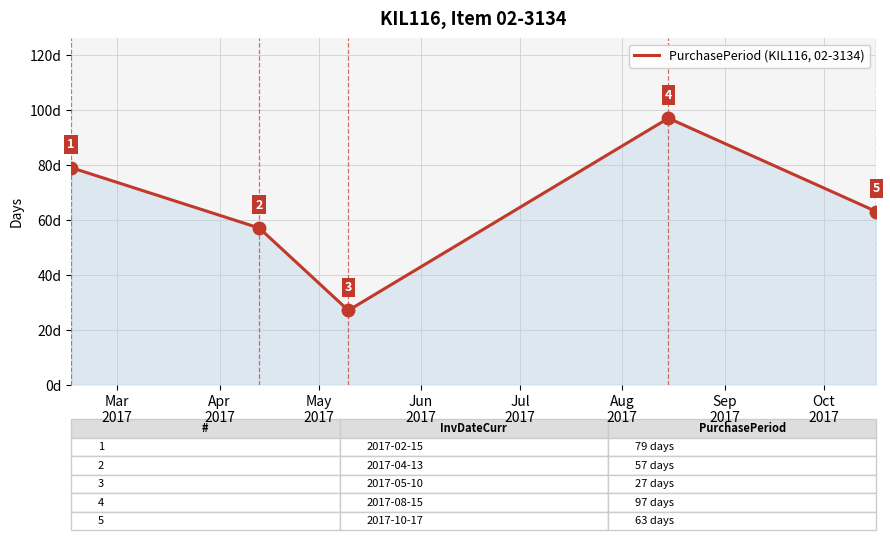

How many values are below 63?

2